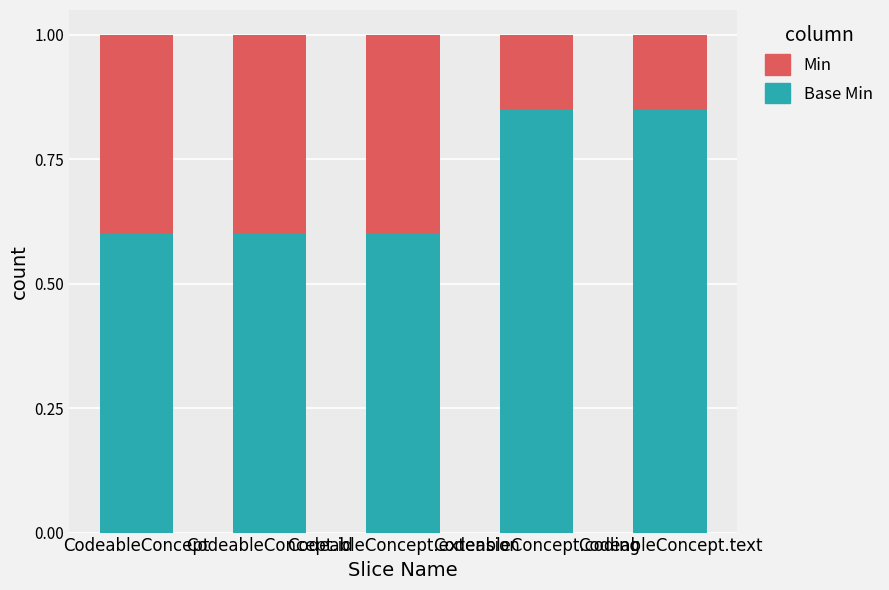

True or false: Base Min has a value of 0.8 at CodeableConcept.id.

False